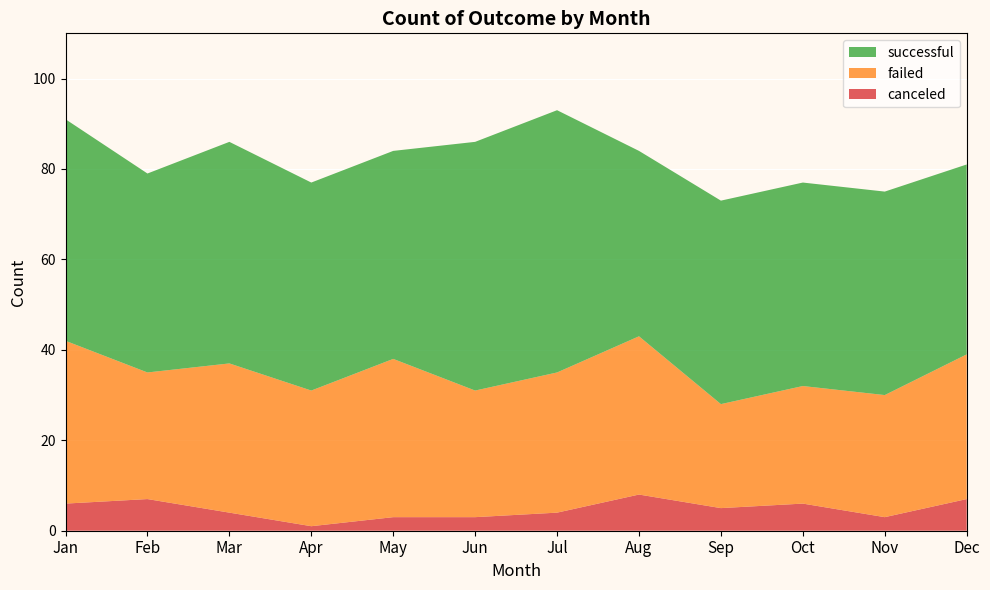

Reading left to right, what are all the values shown in this chart?

successful: 49	44	49	46	46	55	58	41	45	45	45	42
failed: 36	28	33	30	35	28	31	35	23	26	27	32
canceled: 6	7	4	1	3	3	4	8	5	6	3	7